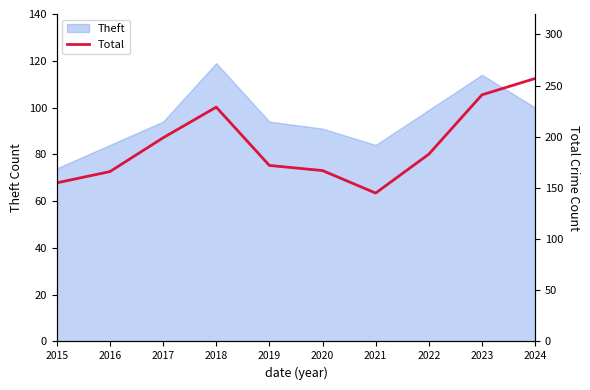

What is the approximate value at 2024, to the nearest 5?

255